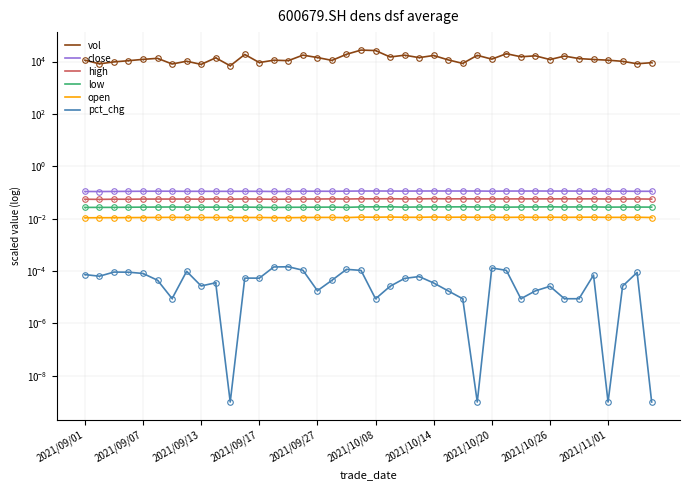

What position from the left is 33?

34